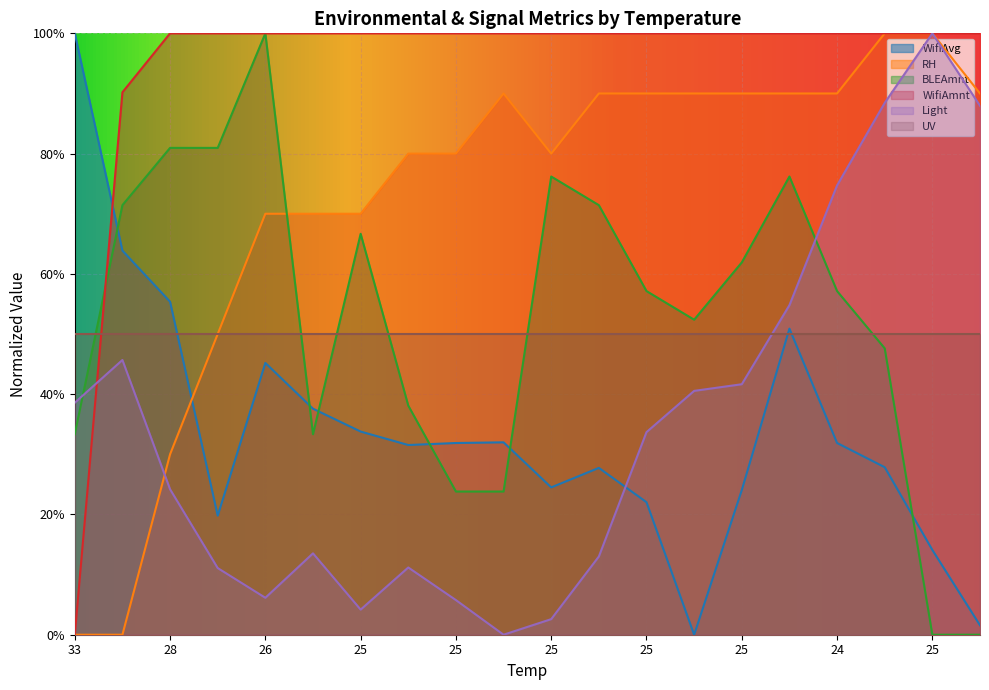

What is the maximum value for BLEAmnt?

1.0